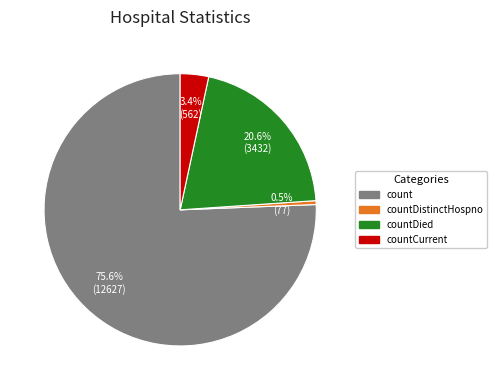

Does any single category account for the majority?

Yes